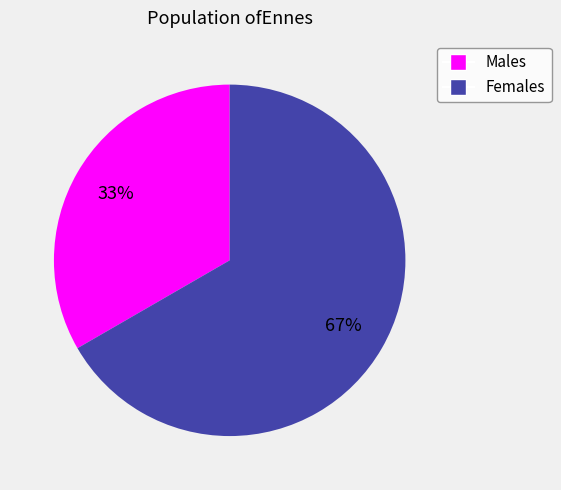

Approximately how many times larger is the value at Females compared to Males?

2.0